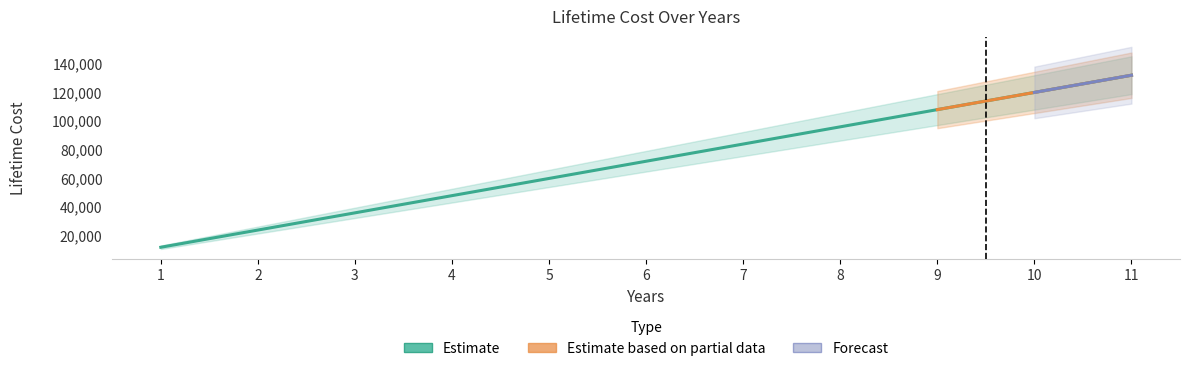

What is the average value?

72000